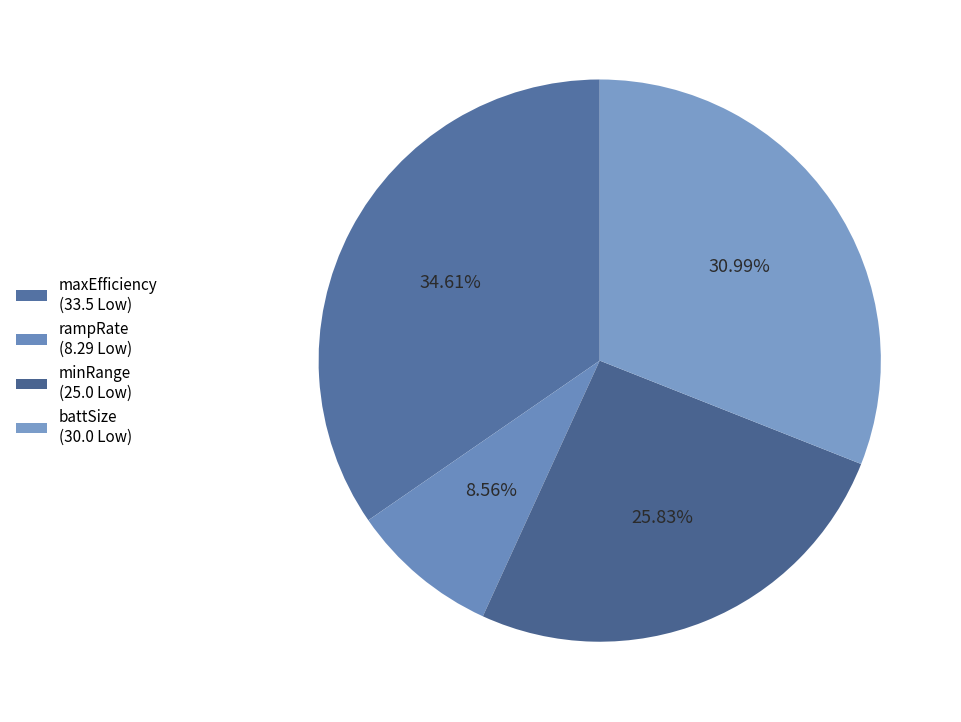

How many slices are in this pie chart?

4